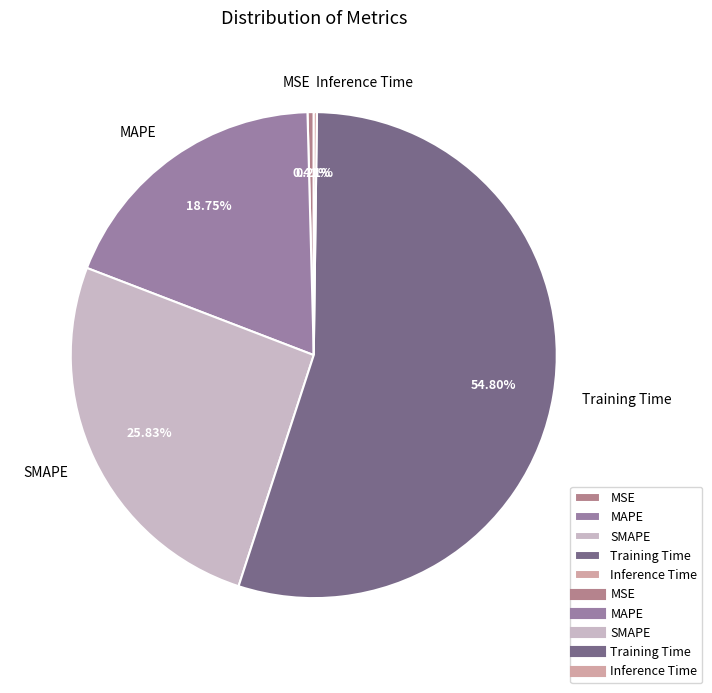

Which category has the biggest portion of the pie?

Training Time